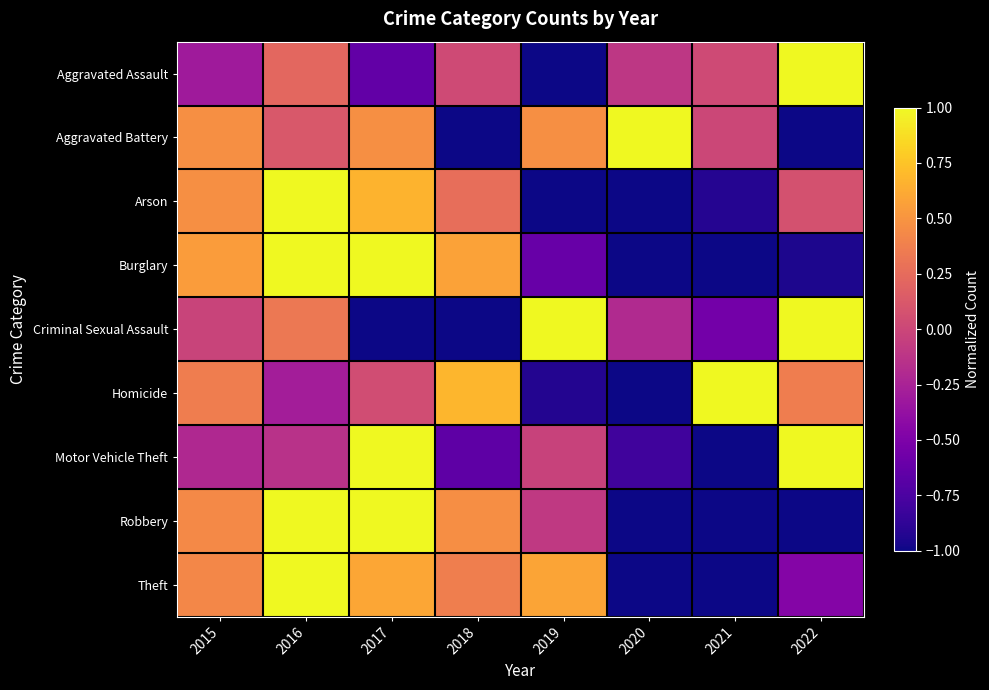

Which series changed the most between 2016 and 2018?

Criminal Sexual Assault